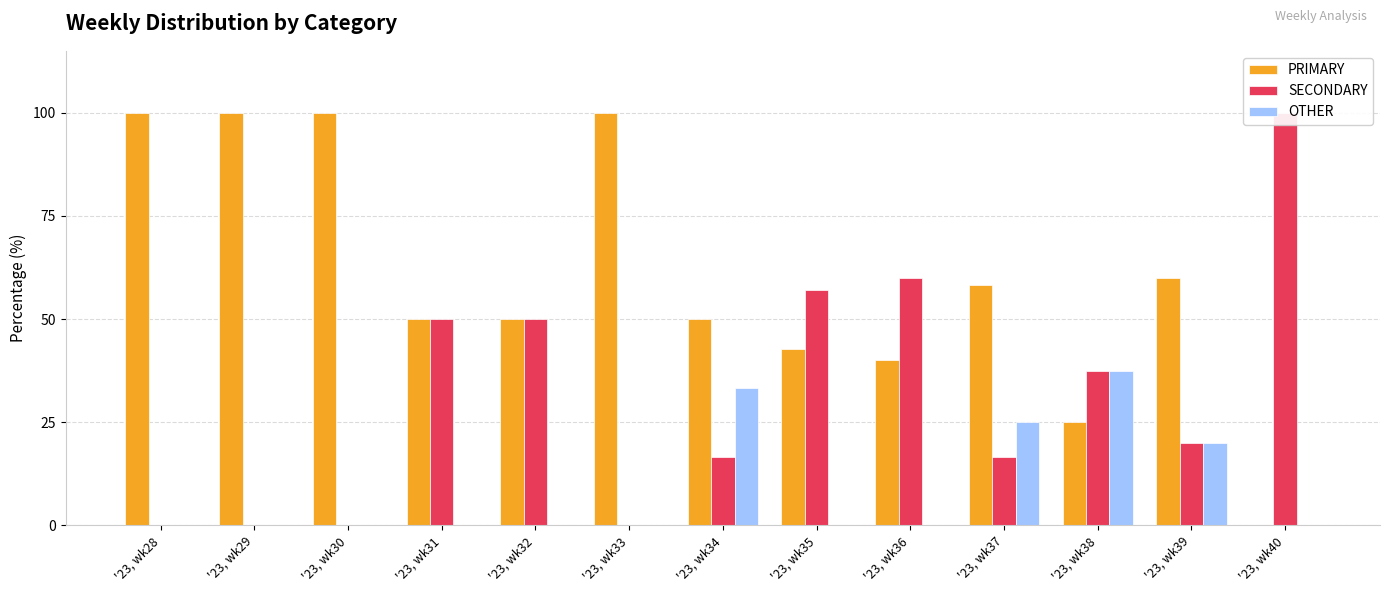

Reading left to right, what are all the values shown in this chart?

PRIMARY: '23, wk28=100.0	'23, wk29=100.0	'23, wk30=100.0	'23, wk31=50.0	'23, wk32=50.0	'23, wk33=100.0	'23, wk34=50.0	'23, wk35=42.9	'23, wk36=40.0	'23, wk37=58.3	'23, wk38=25.0	'23, wk39=60.0	'23, wk40=0.0
SECONDARY: '23, wk28=0.0	'23, wk29=0.0	'23, wk30=0.0	'23, wk31=50.0	'23, wk32=50.0	'23, wk33=0.0	'23, wk34=16.7	'23, wk35=57.1	'23, wk36=60.0	'23, wk37=16.7	'23, wk38=37.5	'23, wk39=20.0	'23, wk40=100.0
OTHER: '23, wk28=0.0	'23, wk29=0.0	'23, wk30=0.0	'23, wk31=0.0	'23, wk32=0.0	'23, wk33=0.0	'23, wk34=33.3	'23, wk35=0.0	'23, wk36=0.0	'23, wk37=25.0	'23, wk38=37.5	'23, wk39=20.0	'23, wk40=0.0